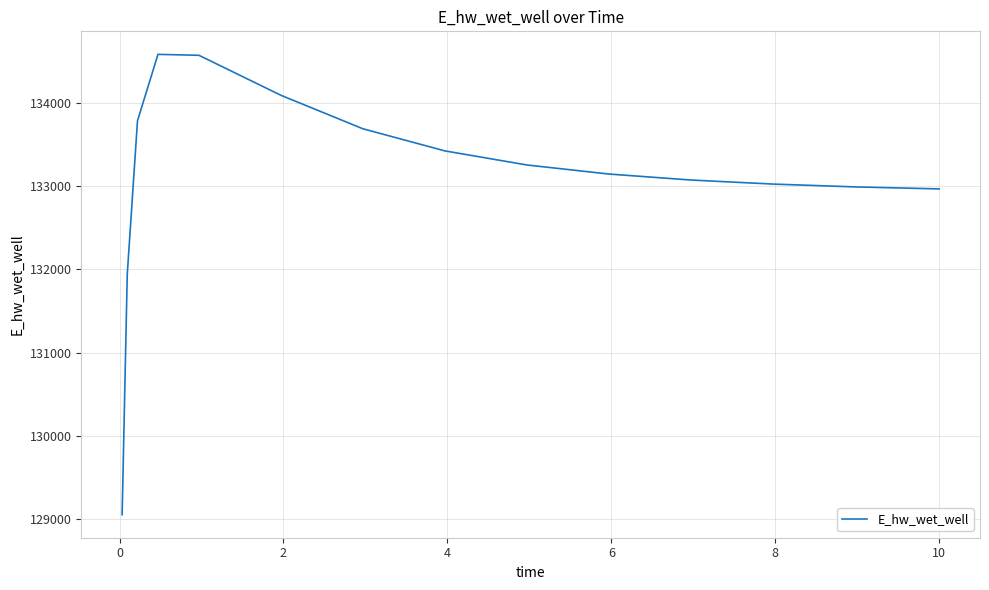

What is the maximum value shown in the chart?

134581.3